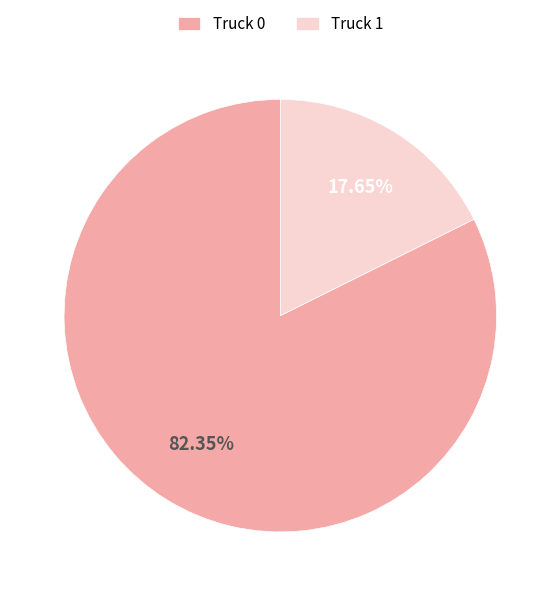

Which slice is the smallest?

Truck 1